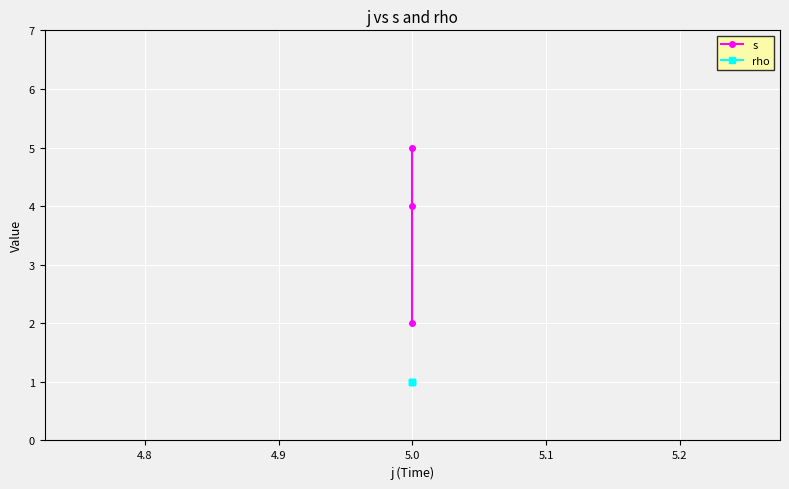

Which series has the largest range (max minus min)?

s